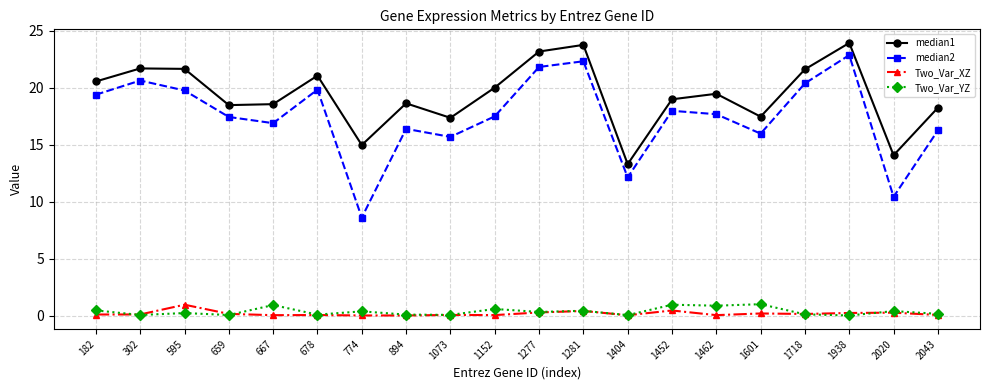

True or false: median1 and Two_Var_YZ cross at least once.

False